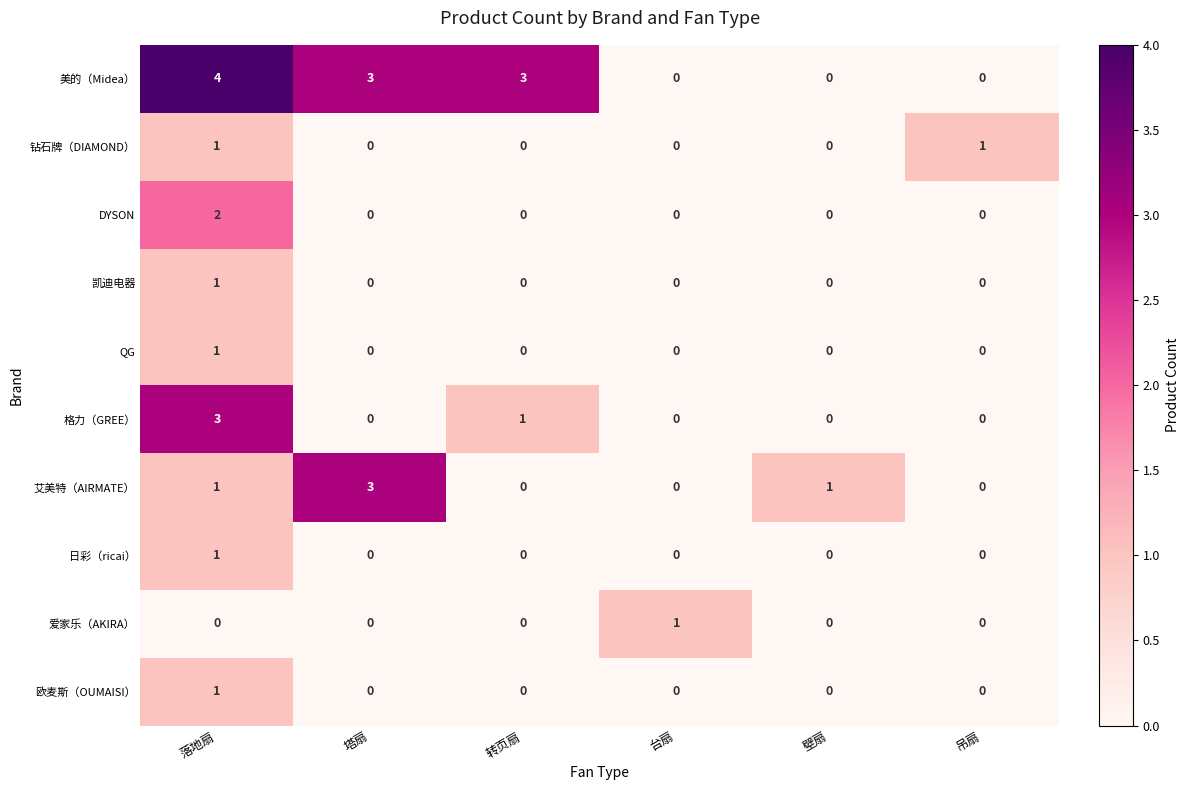

The 钻石牌（DIAMOND） series shows 1 at 落地扇. True or false?

True